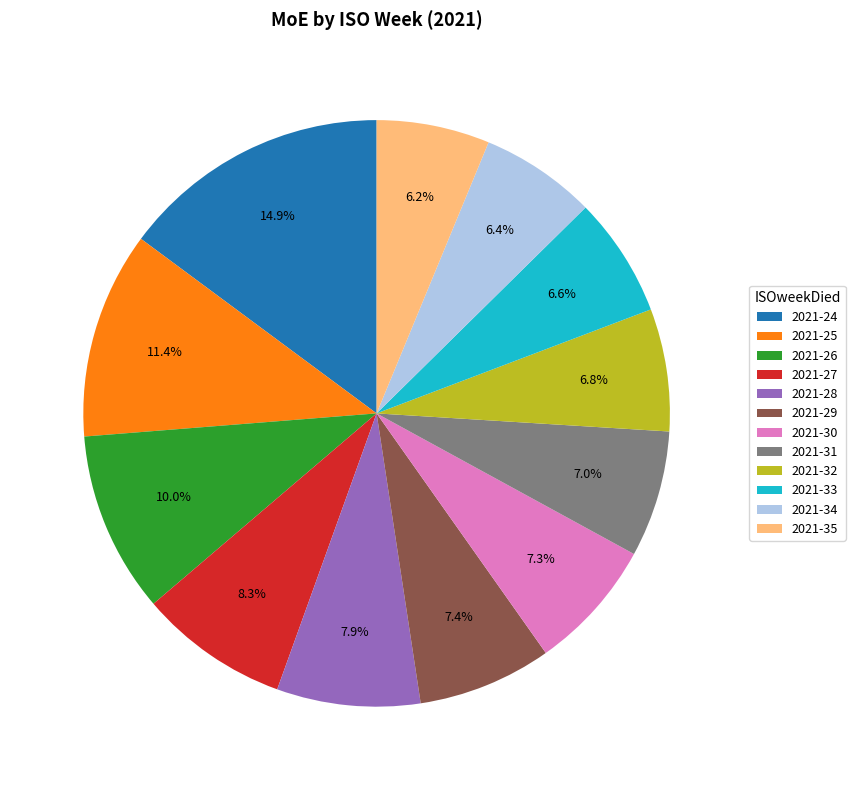

Which slice is the largest?

2021-24